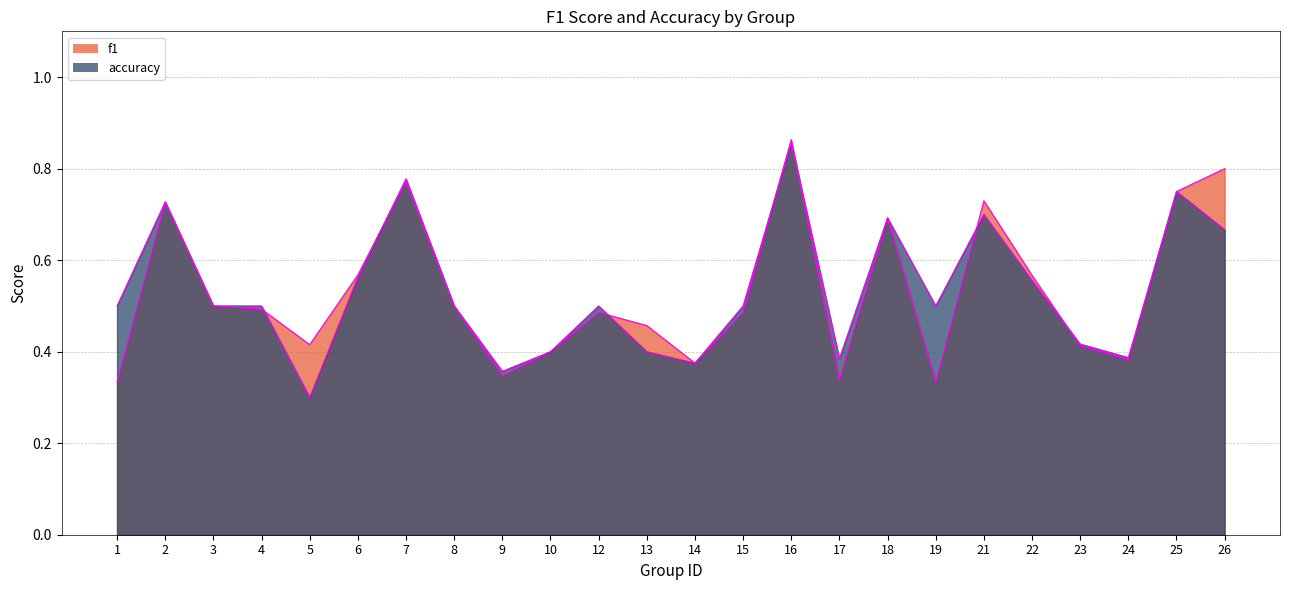

Reading left to right, what are all the values shown in this chart?

f1: 0.3	0.7	0.5	0.5	0.4	0.6	0.8	0.5	0.3	0.4	0.5	0.5	0.4	0.5	0.9	0.3	0.7	0.3	0.7	0.6	0.4	0.4	0.8	0.8
accuracy: 0.5	0.7	0.5	0.5	0.3	0.6	0.8	0.5	0.4	0.4	0.5	0.4	0.4	0.5	0.9	0.4	0.7	0.5	0.7	0.6	0.4	0.4	0.8	0.7